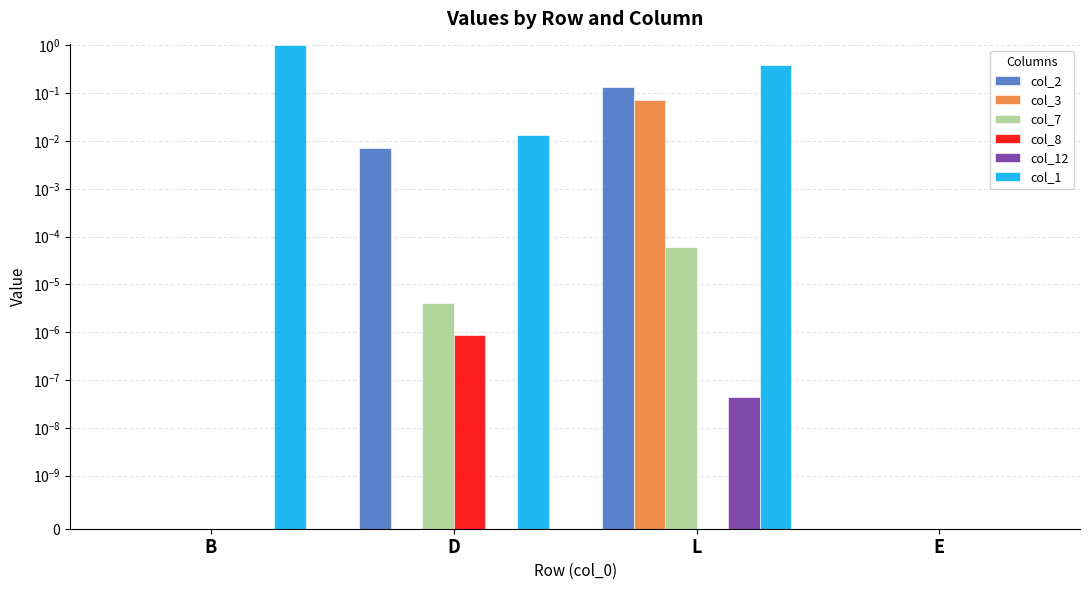

True or false: col_8 has a value of 0.0 at L.

True